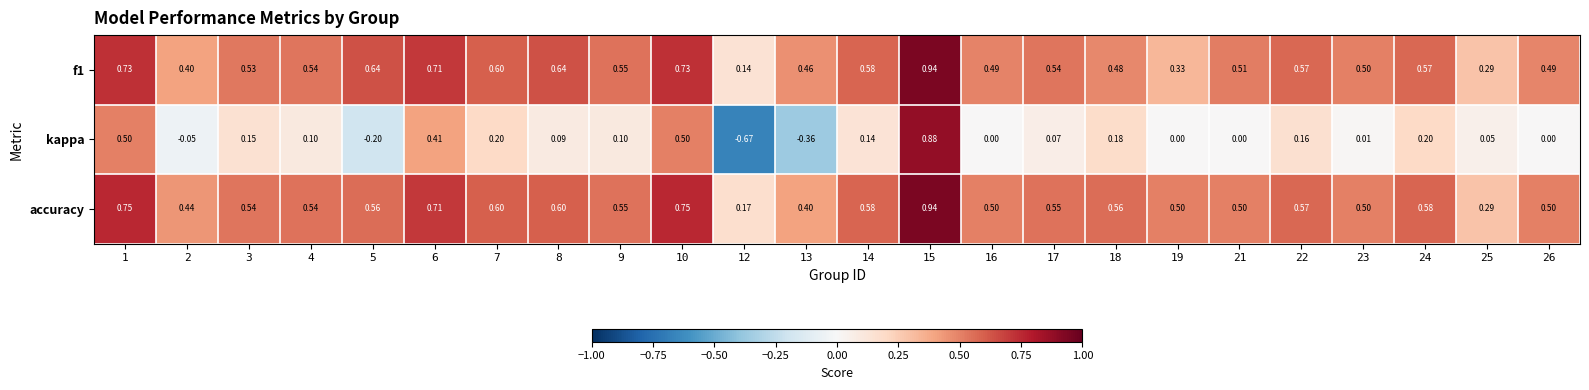

Which label corresponds to the smallest value in the chart?

12